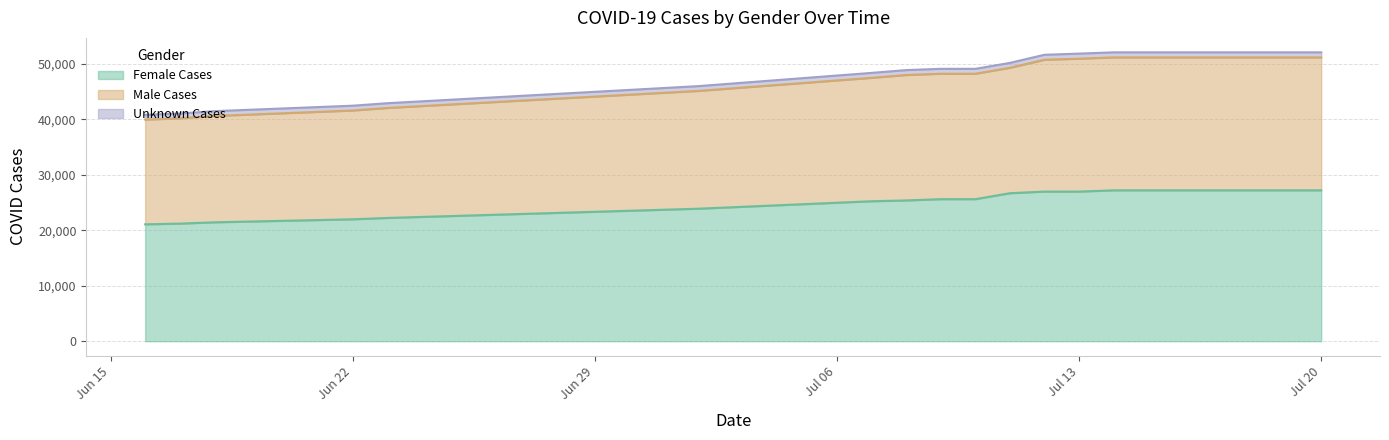

Which series changed the most between 2020-07-10 and 2020-07-17?

Male Cases